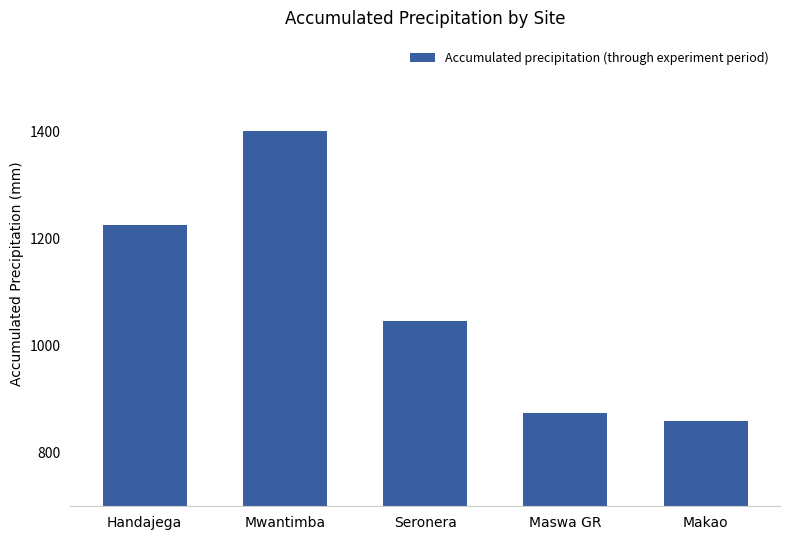

What position from the right is Makao?

1